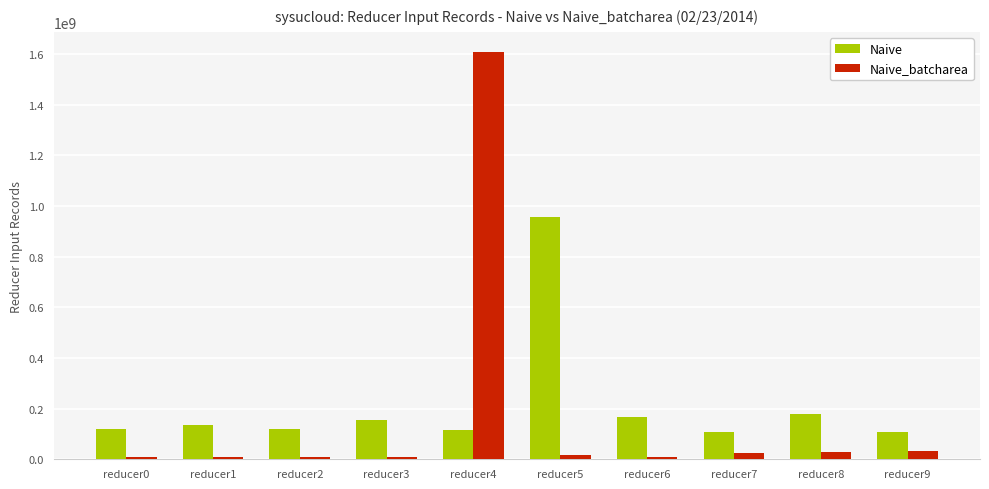

What are all the series names shown in the legend?

Naive, Naive_batcharea